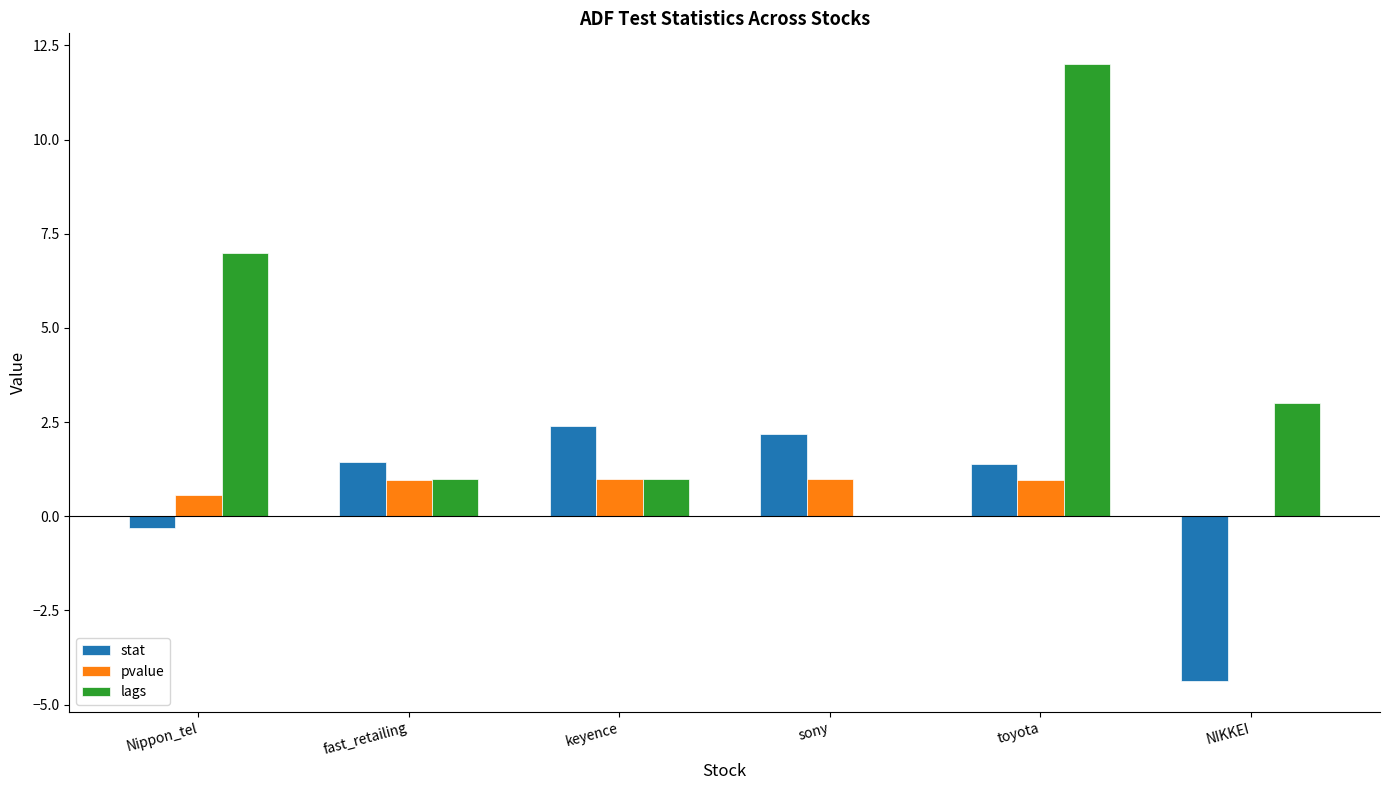

What is the sum of the pvalue values at keyence and Nippon_tel?

1.6